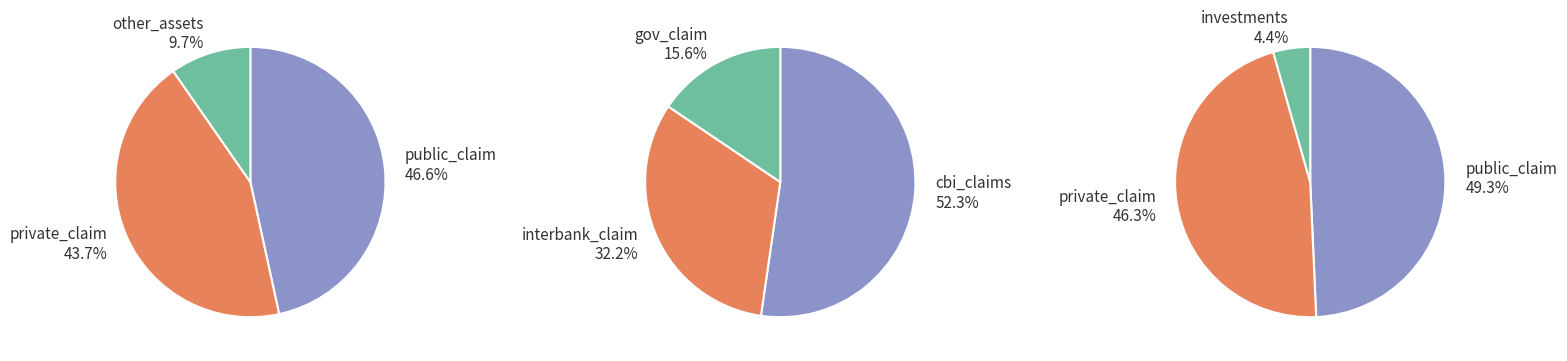

Which category has the biggest portion of the pie?

public_claim